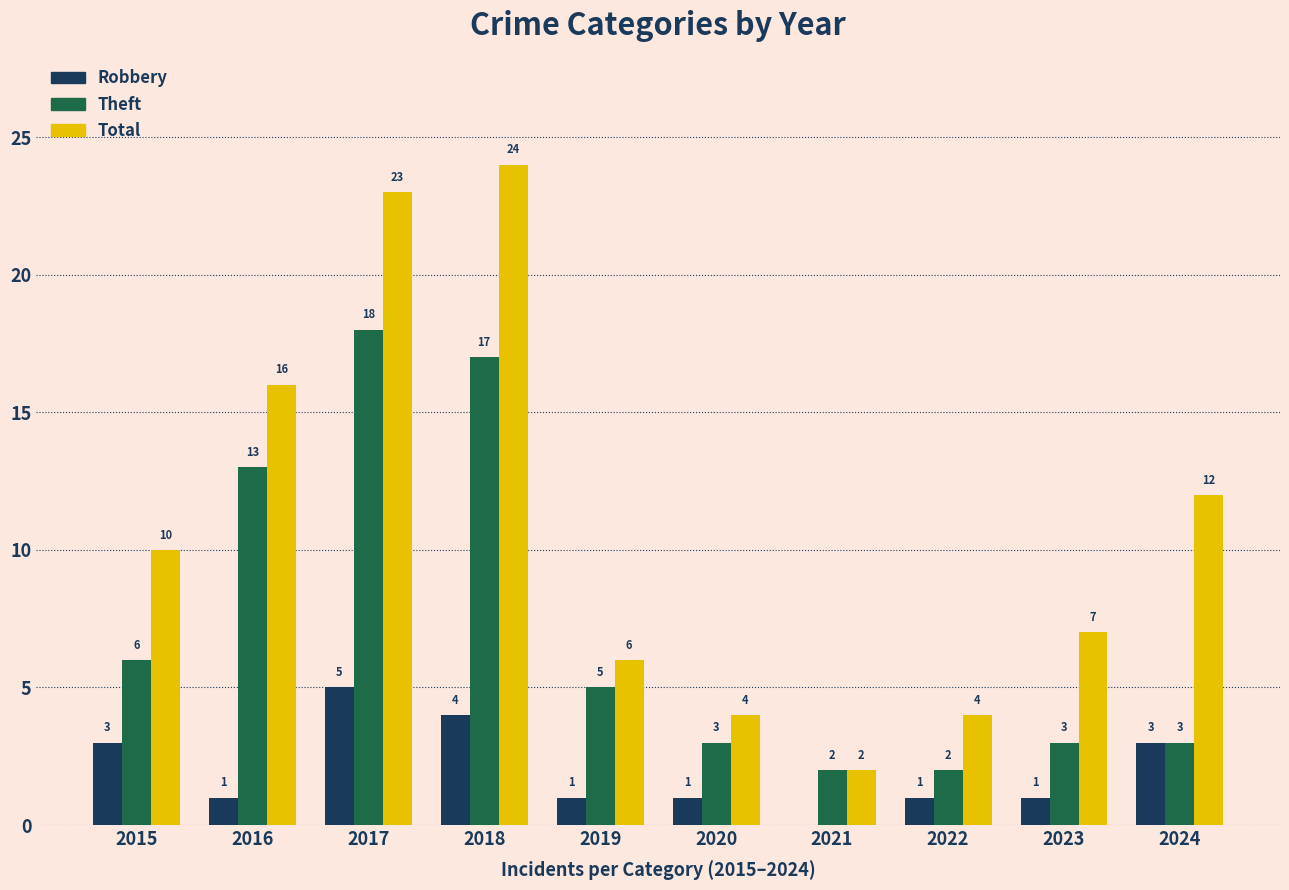

The value of Robbery at 2024 is 3. True or false?

True